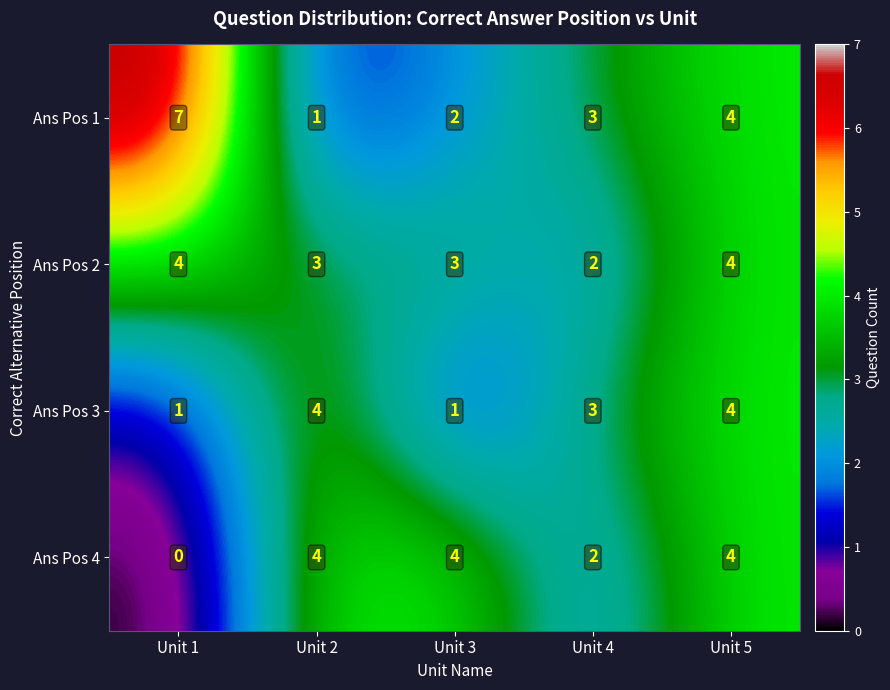

List the series in order of their overall mean, lowest first.

Ans Pos 3, Ans Pos 4, Ans Pos 2, Ans Pos 1